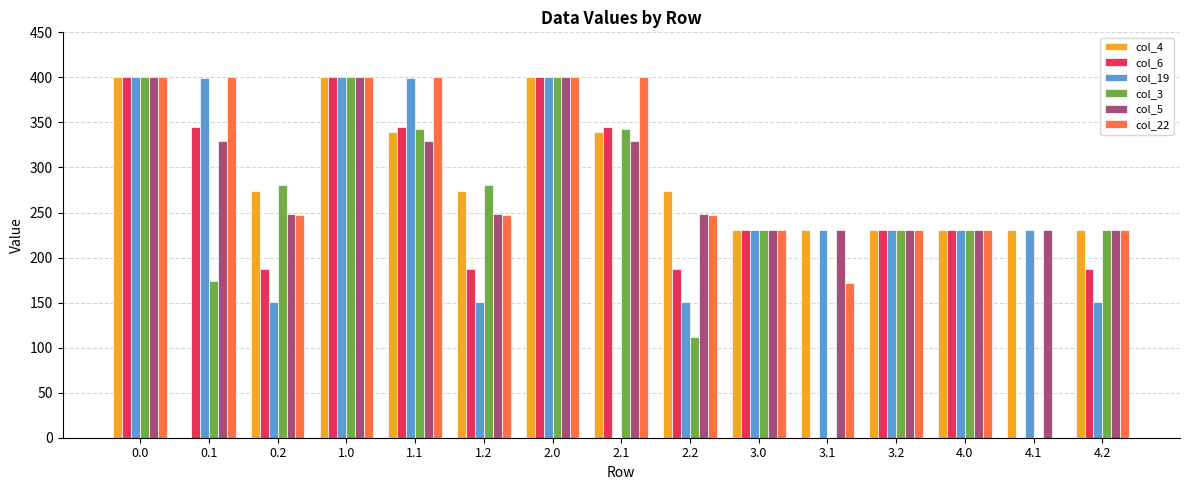

Which series has the largest total across all categories?

col_5